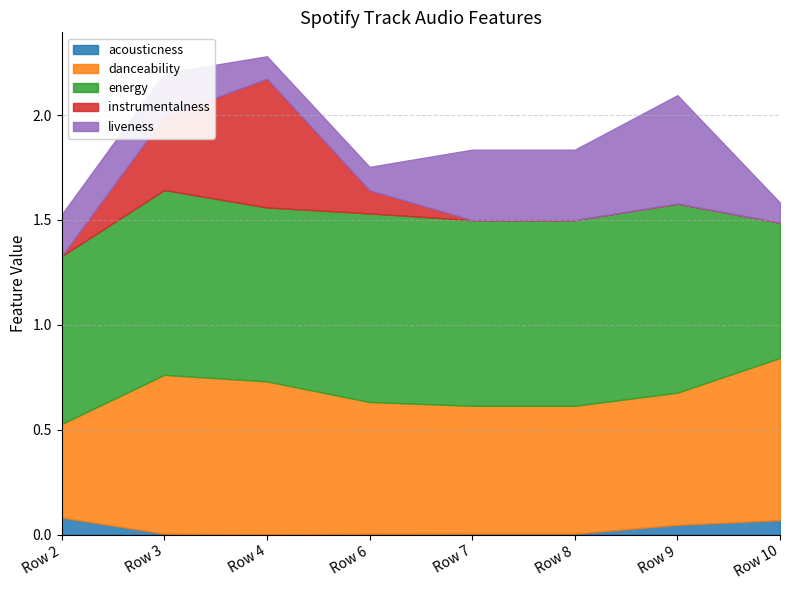

At which category does the chart reach its minimum across all series?

Row 2